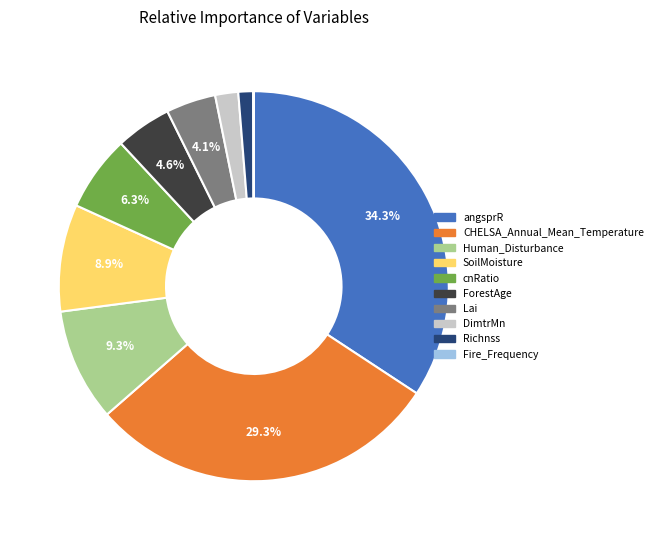

Do angsprR and cnRatio together represent more than half of the pie?

No